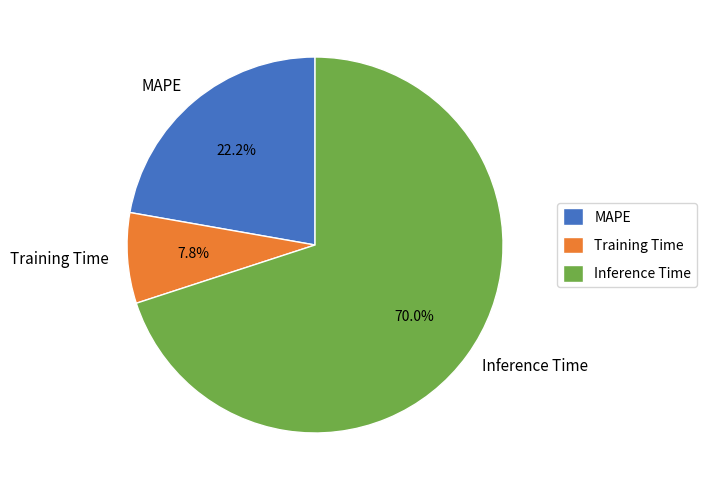

To the nearest percent, what portion does MAPE represent?

22%